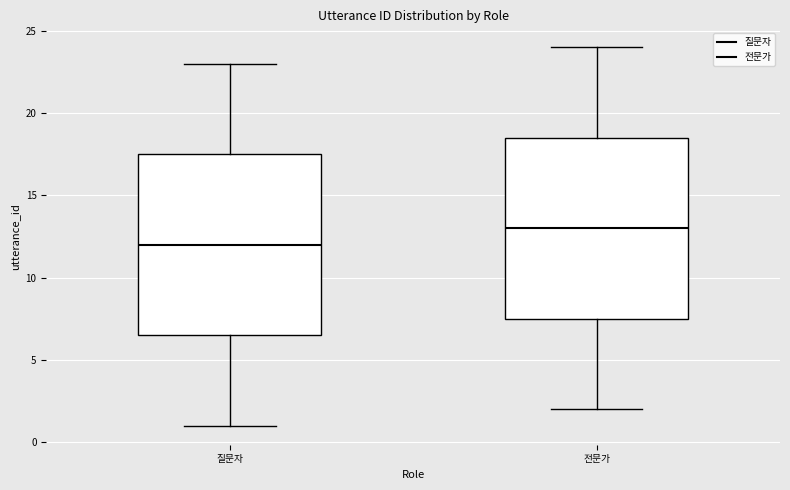

Where is the lower edge of the box for 질문자 on the y-axis? The values are not printed on the chart, so give them approximately, as read against the axis.

6.5